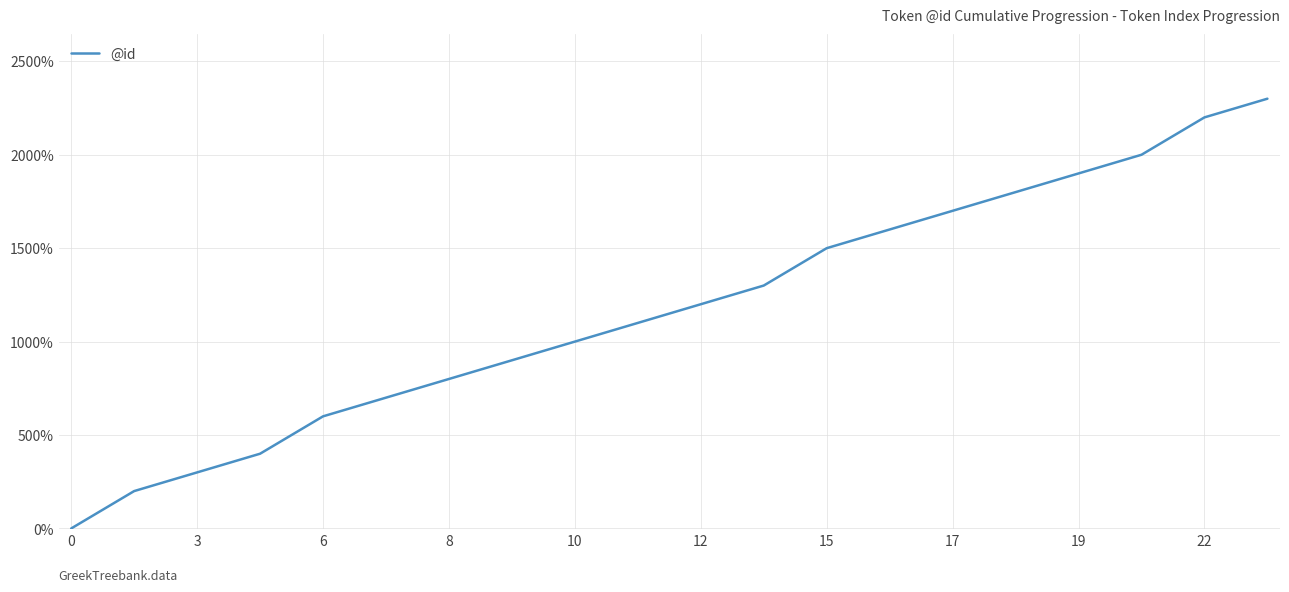

What is the difference between the maximum and minimum values?

2300